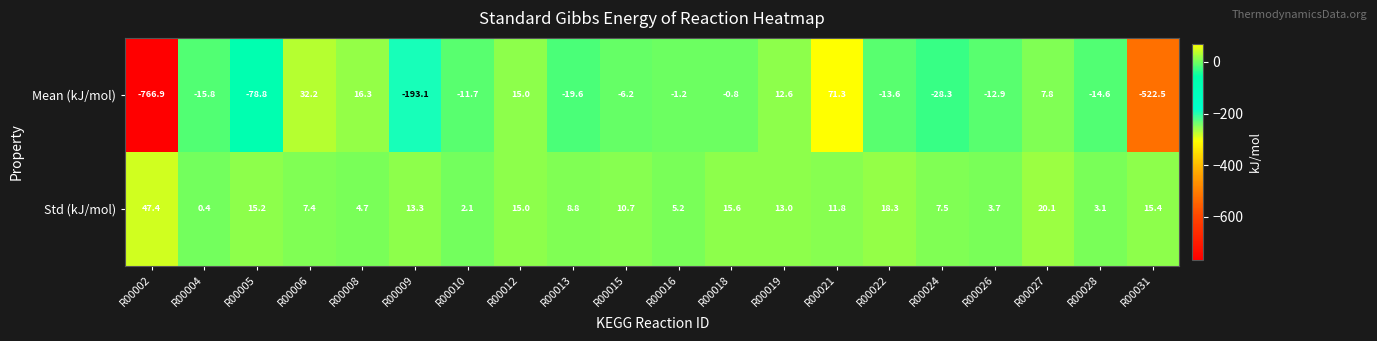

How many series are shown in this chart?

2